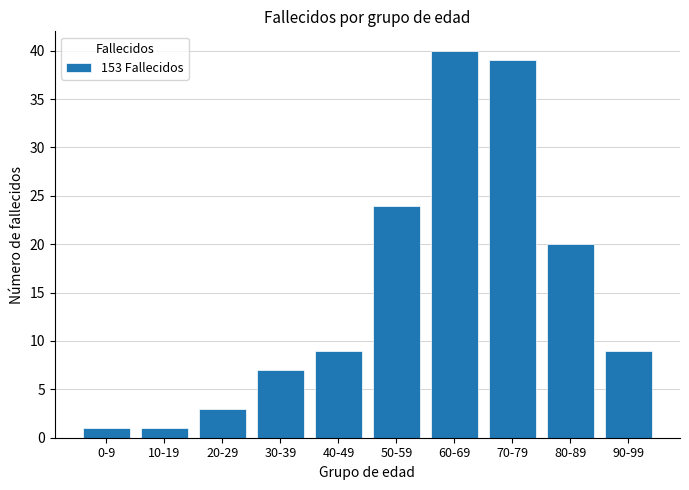

What is the smallest value displayed?

1